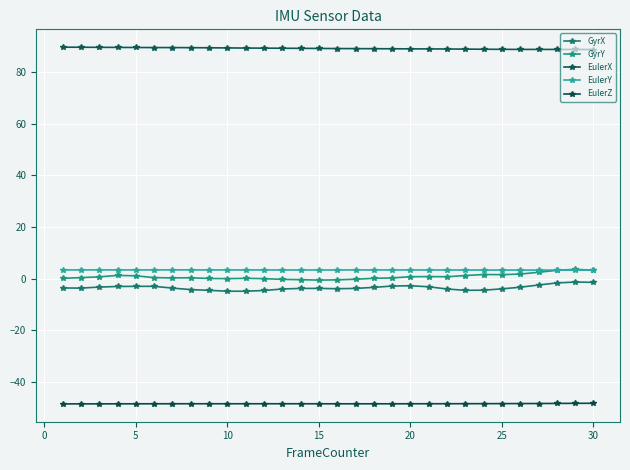

Which series has the largest total across all categories?

EulerX